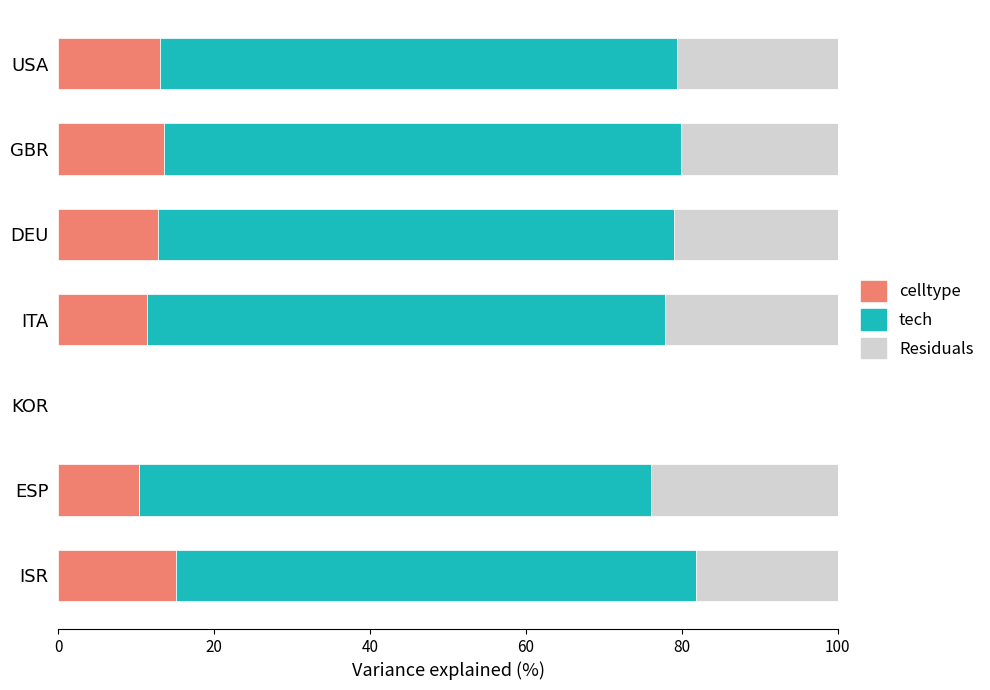

How many series are shown in this chart?

3